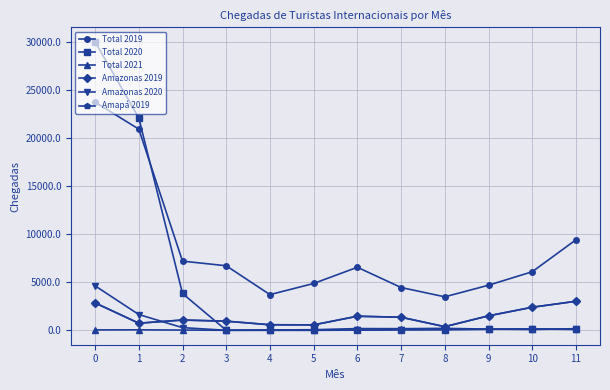

What is the value of the Amapá 2019 point at the 10th from the left?

1508